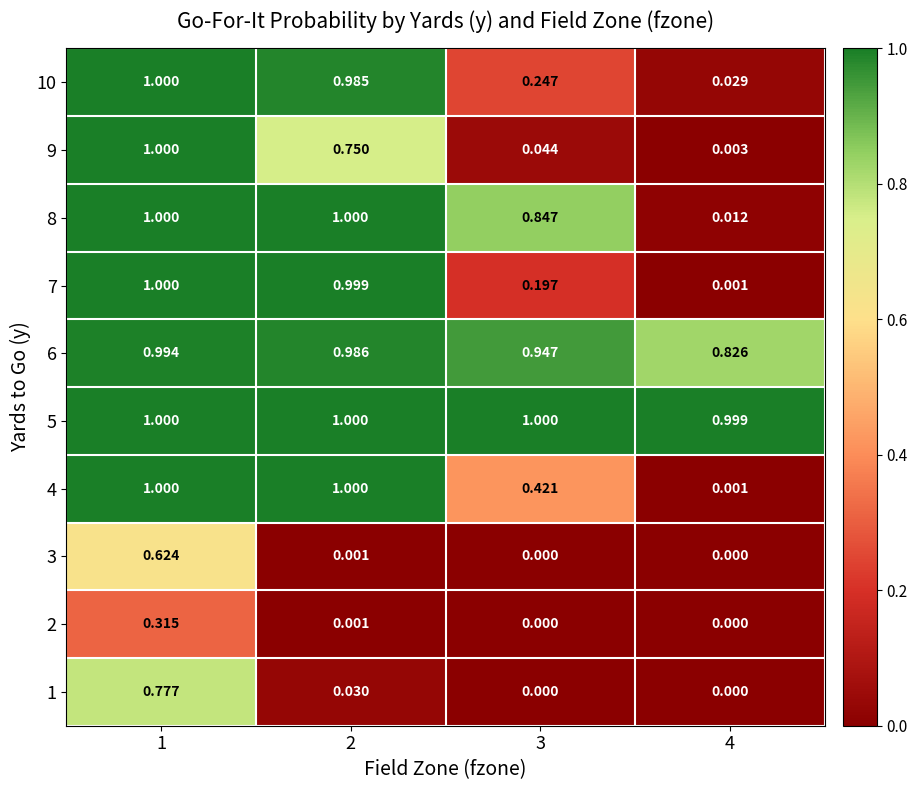

Is the value of 7 at 3 greater than the value of 2 at 3?

Yes